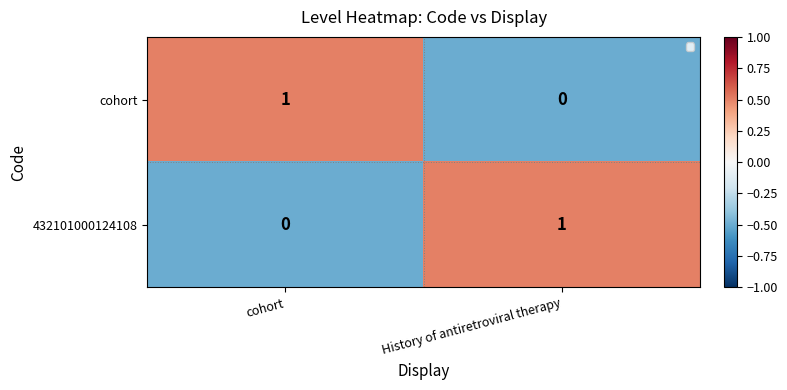

The value of 432101000124108 at cohort is 1. True or false?

False